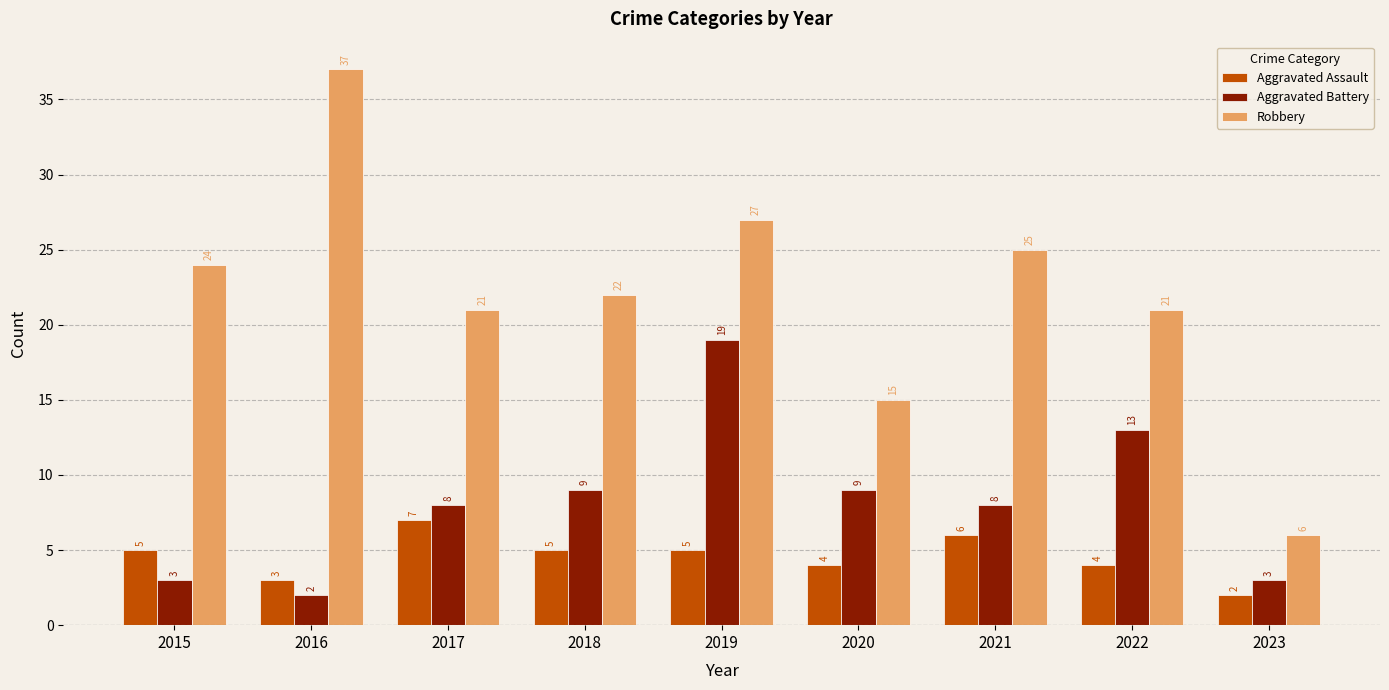

Reading left to right, list all the values displayed in this chart.

Aggravated Assault: 2015=5	2016=3	2017=7	2018=5	2019=5	2020=4	2021=6	2022=4	2023=2
Aggravated Battery: 2015=3	2016=2	2017=8	2018=9	2019=19	2020=9	2021=8	2022=13	2023=3
Robbery: 2015=24	2016=37	2017=21	2018=22	2019=27	2020=15	2021=25	2022=21	2023=6